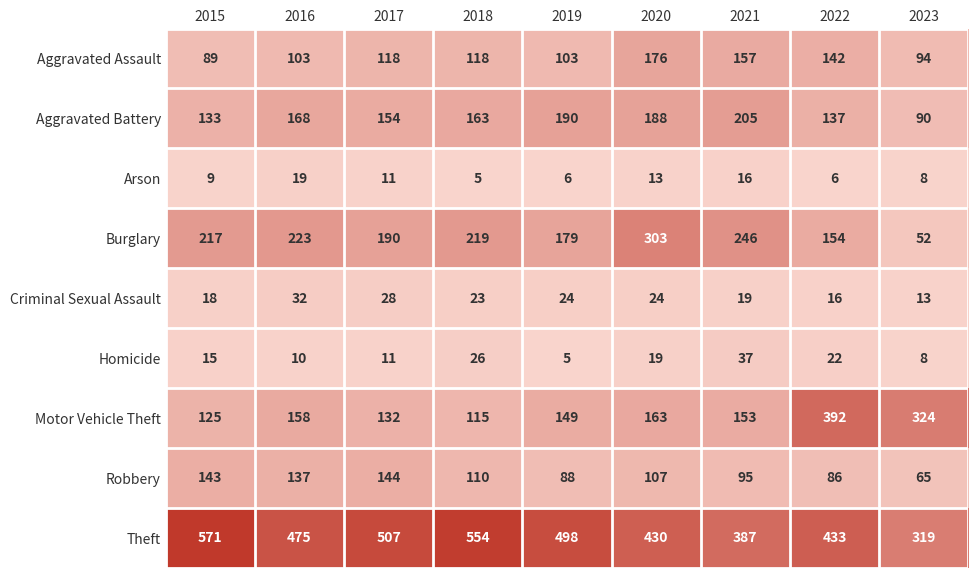

What is the difference between the Arson values at 2021 and 2020?

3